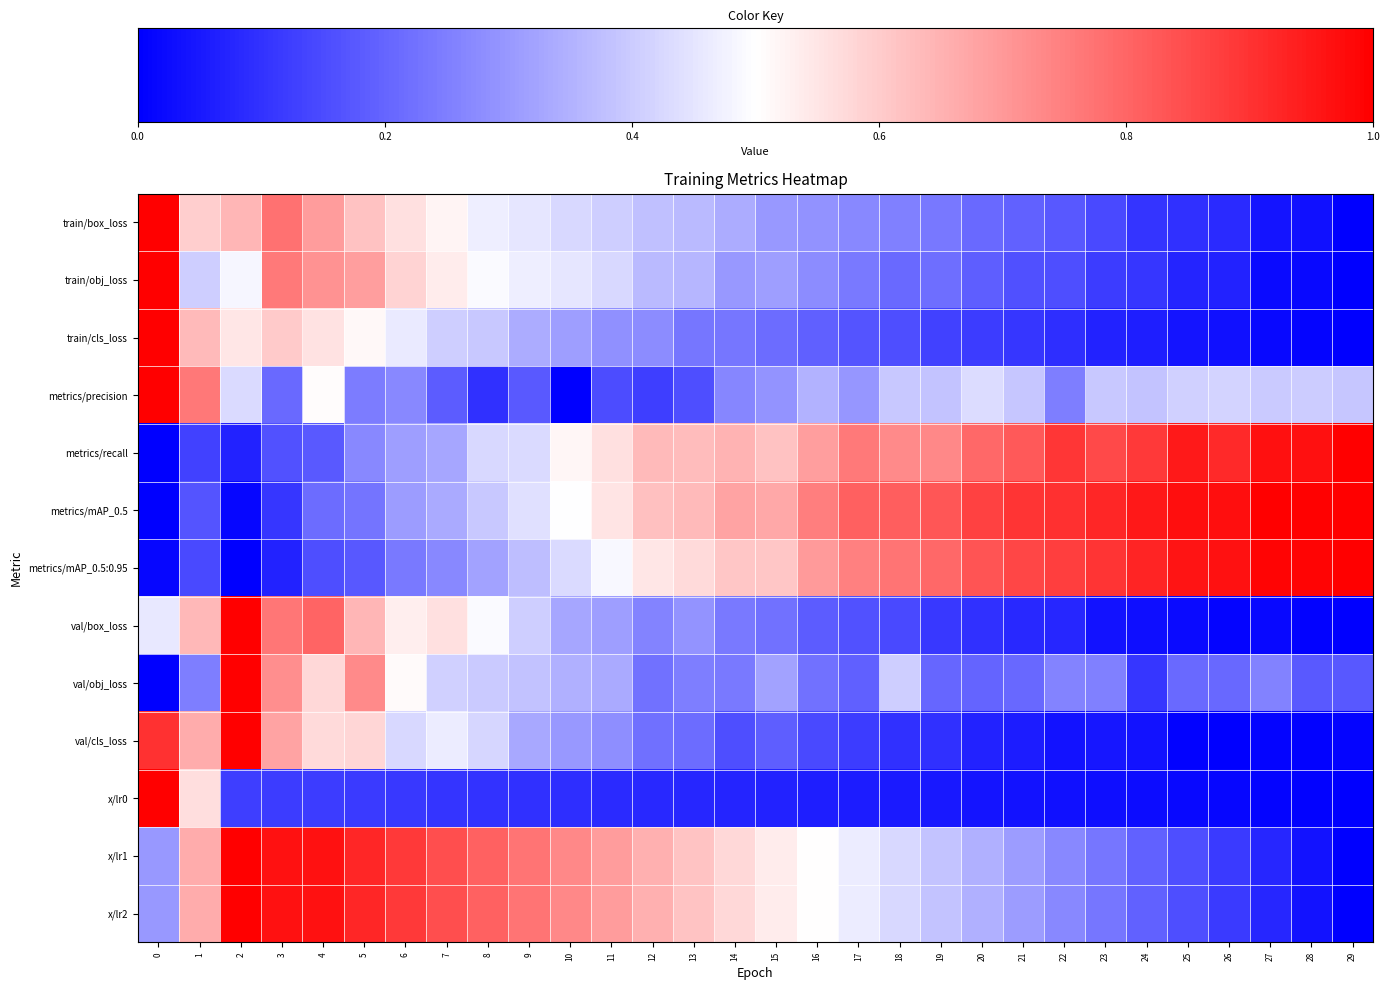

What is the spread (max minus min) of values at 25?

1.0